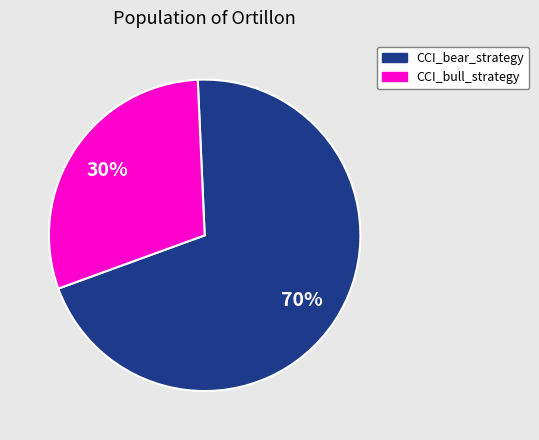

What percentage is the CCI_bear_strategy slice, to the nearest percent?

70%